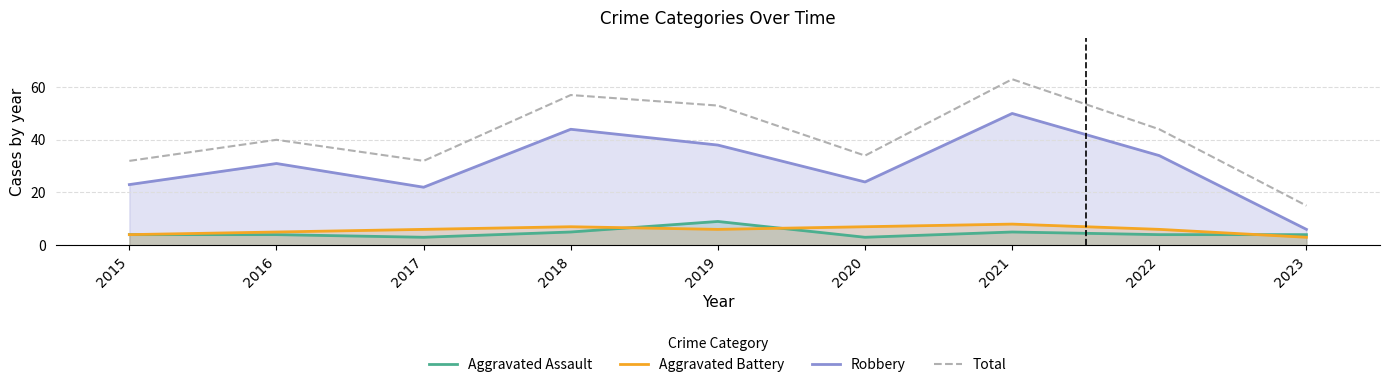

What is the total value across all series at 2020?

68